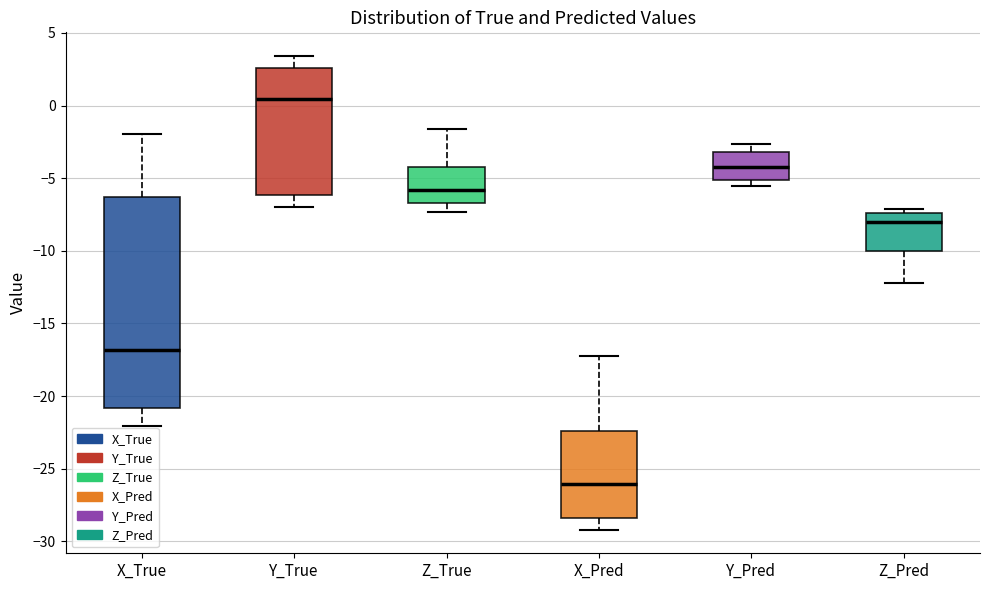

Which box has the lowest median line?

X_Pred